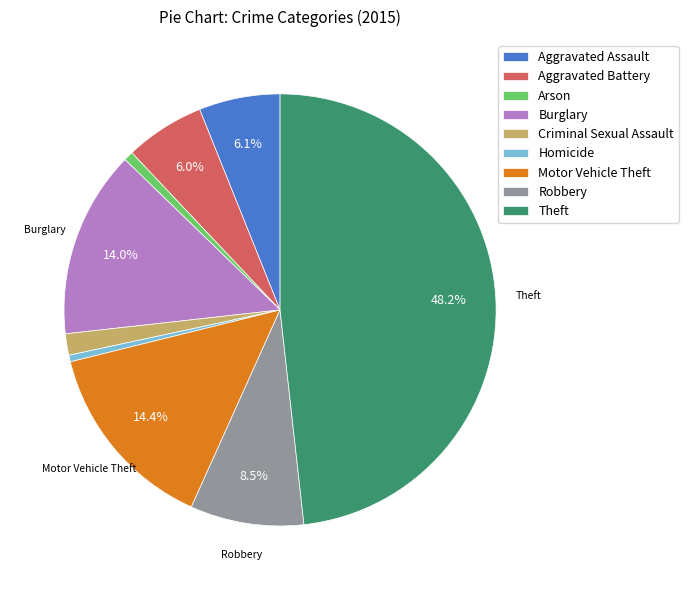

Is the sum of Aggravated Assault and Motor Vehicle Theft greater than half?

No